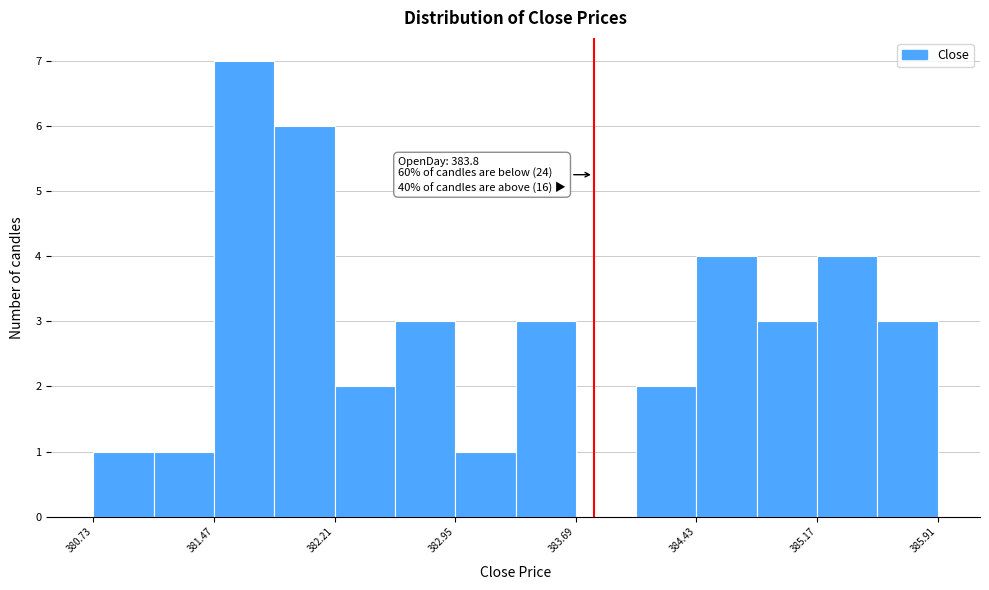

Around what value on the x-axis is the tallest bar? Give the approximate position of its centre, as read against the axis.

381.7